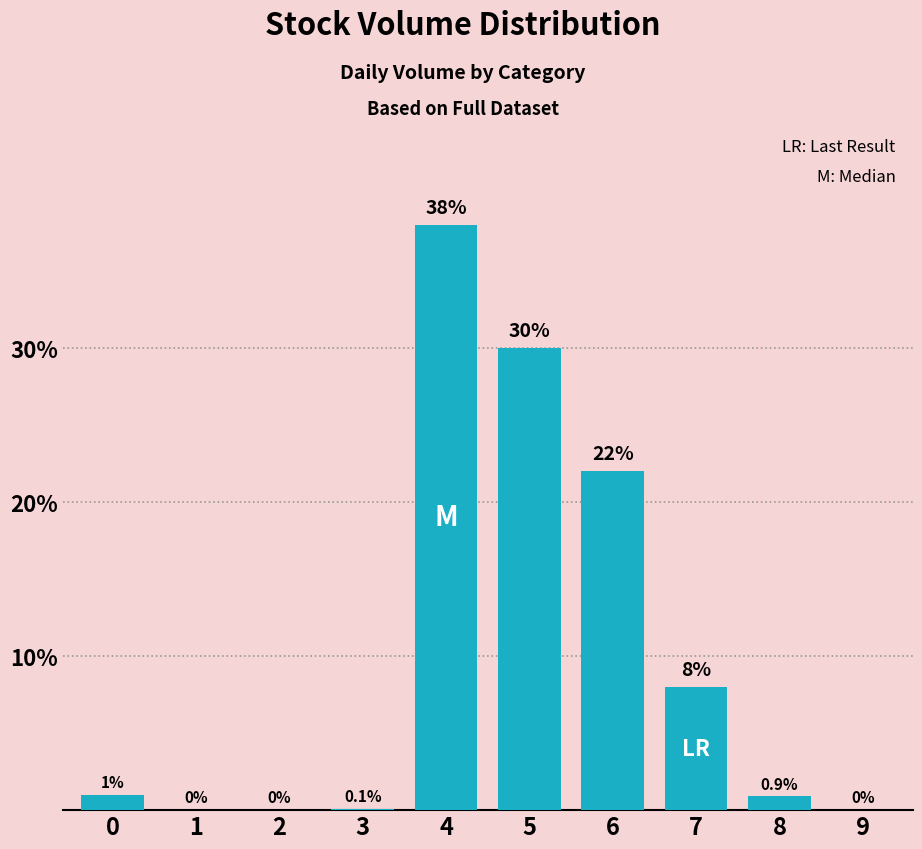

Which category has the highest value across all series?

4